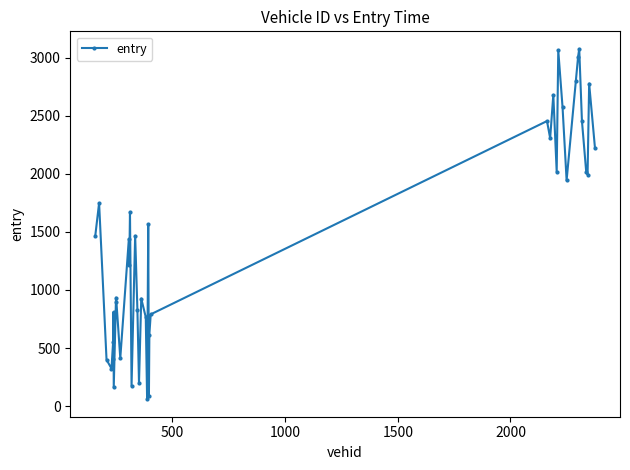

What is the sum of all values?

57298